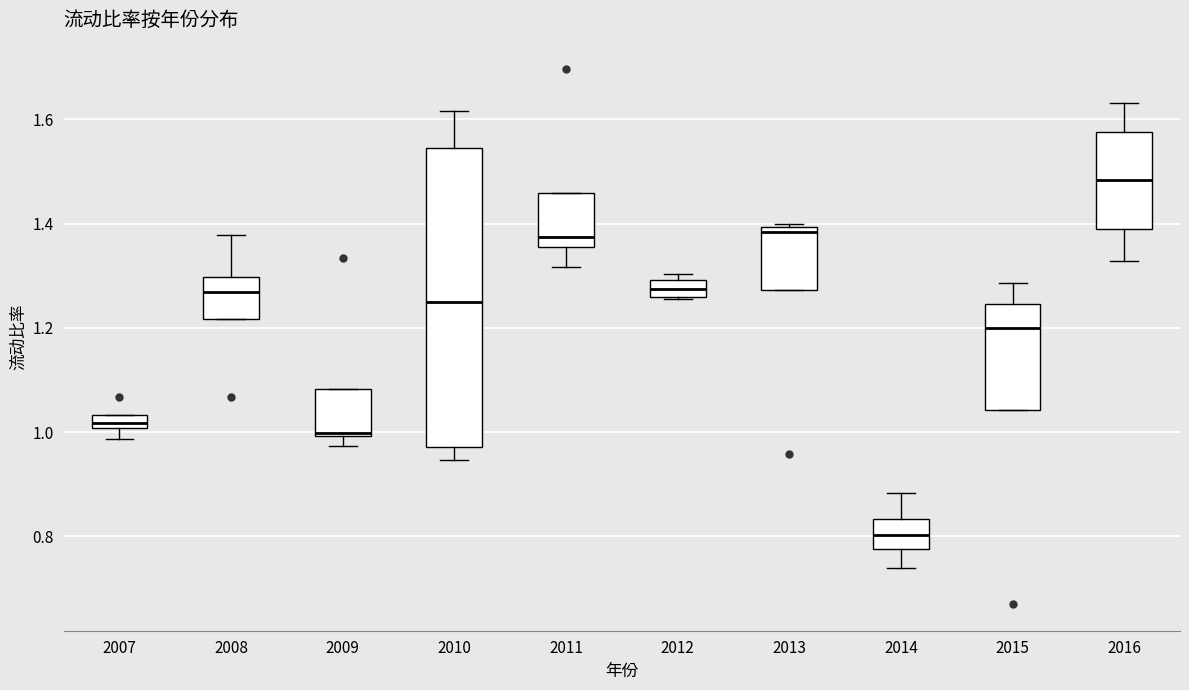

Where does the lower whisker of the box at x = 2014 end on the y-axis? The values are not printed on the chart, so give them approximately, as read against the axis.

0.74